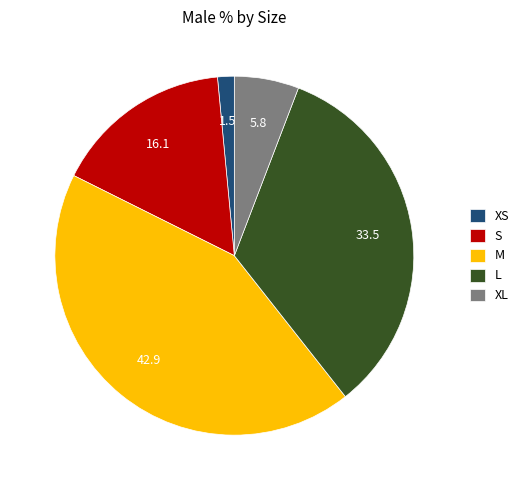

Is it true that S is 16% of the pie?

True